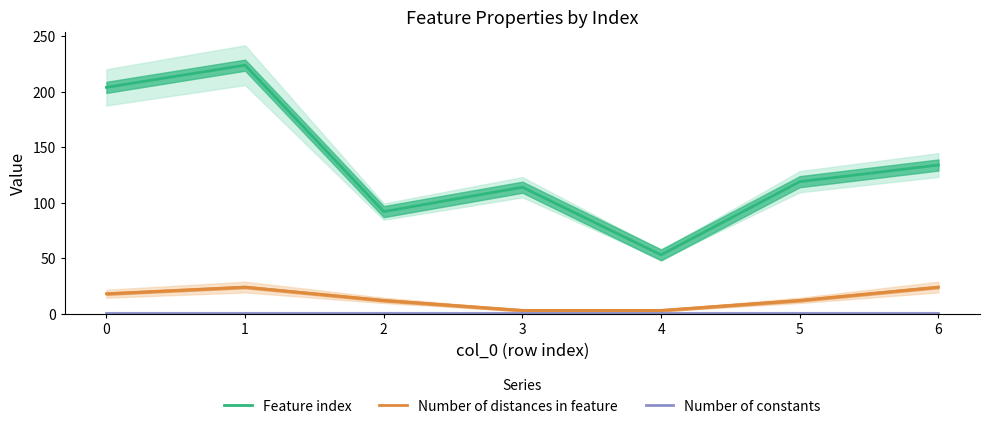

True or false: Number of distances in feature has more than 1 interior local peaks.

False